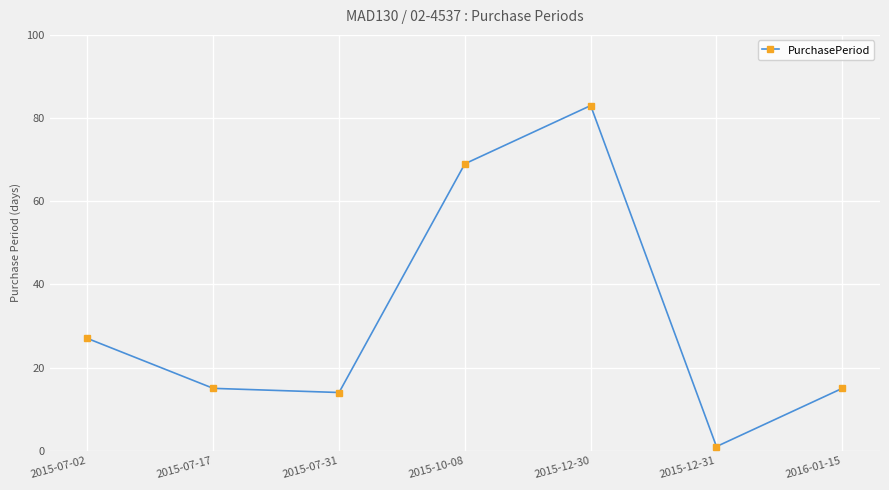

What is the difference between the values at 2015-07-31 and 2015-12-30?

69